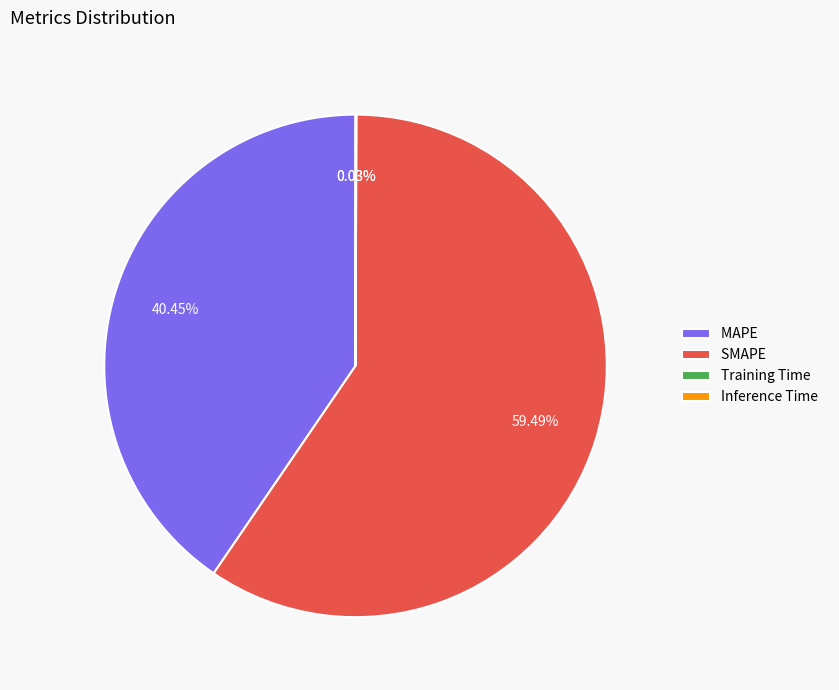

Approximately how many times larger is the value at MAPE compared to SMAPE?

0.7